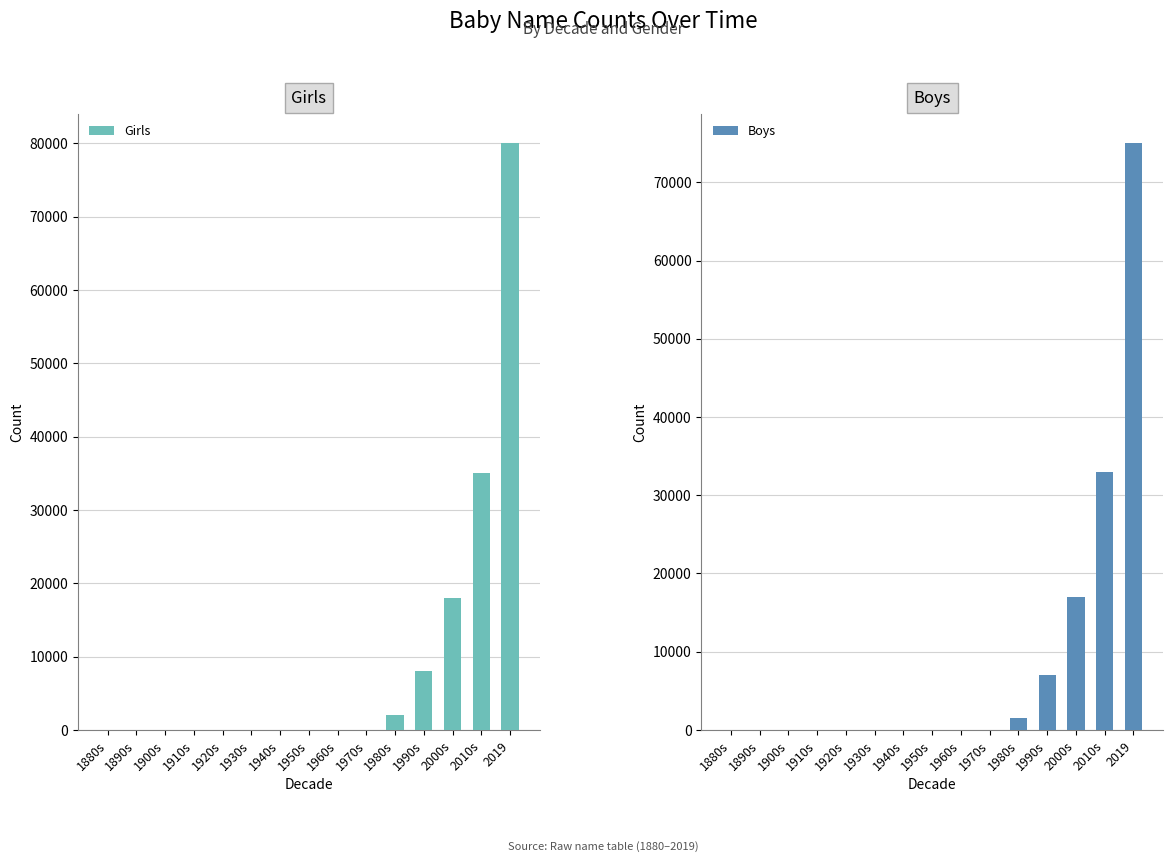

How many groups of bars are there?

15